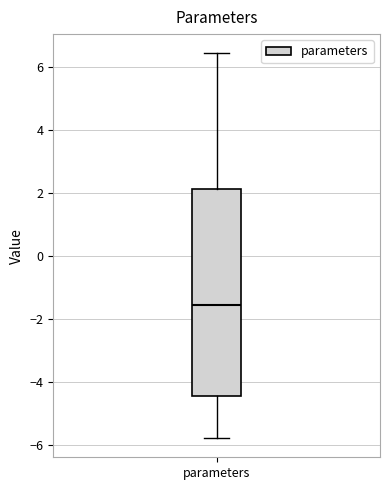

Where is the lower edge of the box for parameters on the y-axis? The values are not printed on the chart, so give them approximately, as read against the axis.

-4.4